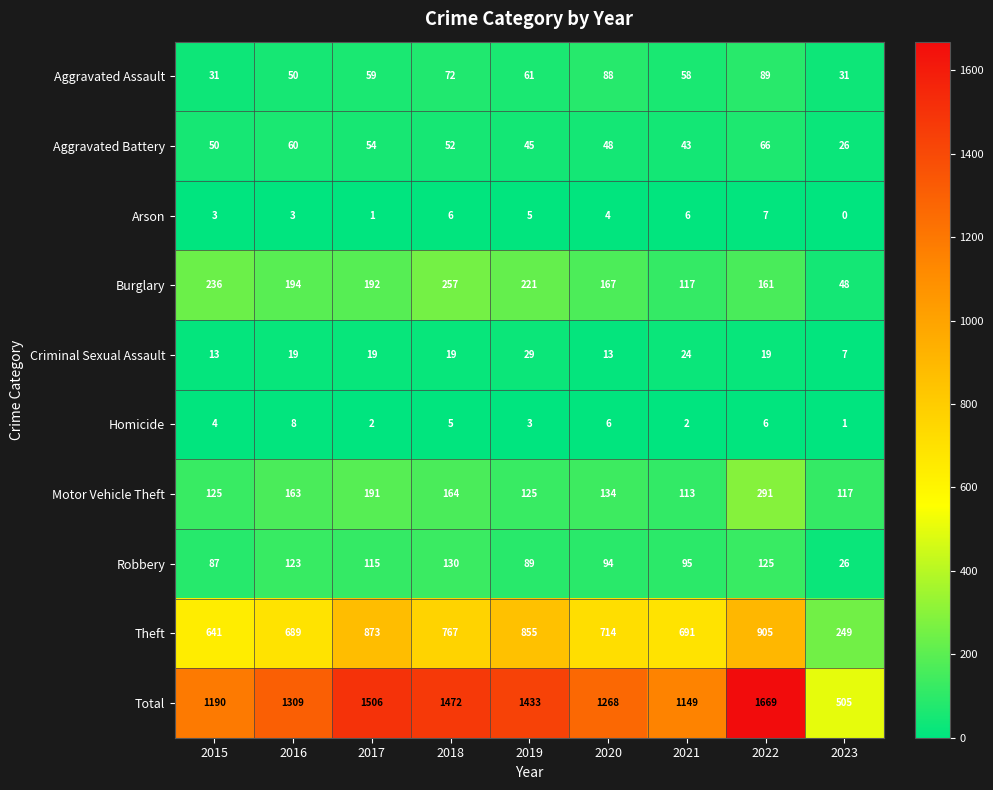

Rank the series at 2017 from highest to lowest value.

Total, Theft, Burglary, Motor Vehicle Theft, Robbery, Aggravated Assault, Aggravated Battery, Criminal Sexual Assault, Homicide, Arson